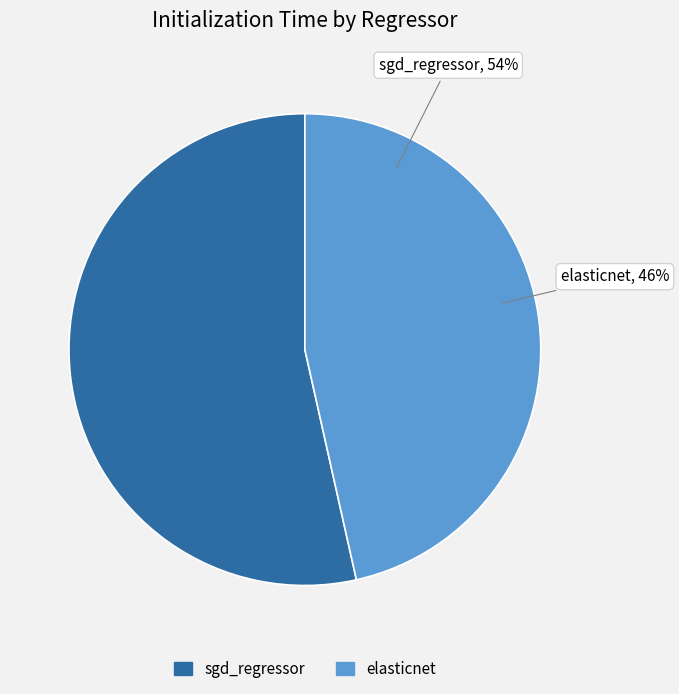

What is the total percentage of sgd_regressor and elasticnet?

100.0%